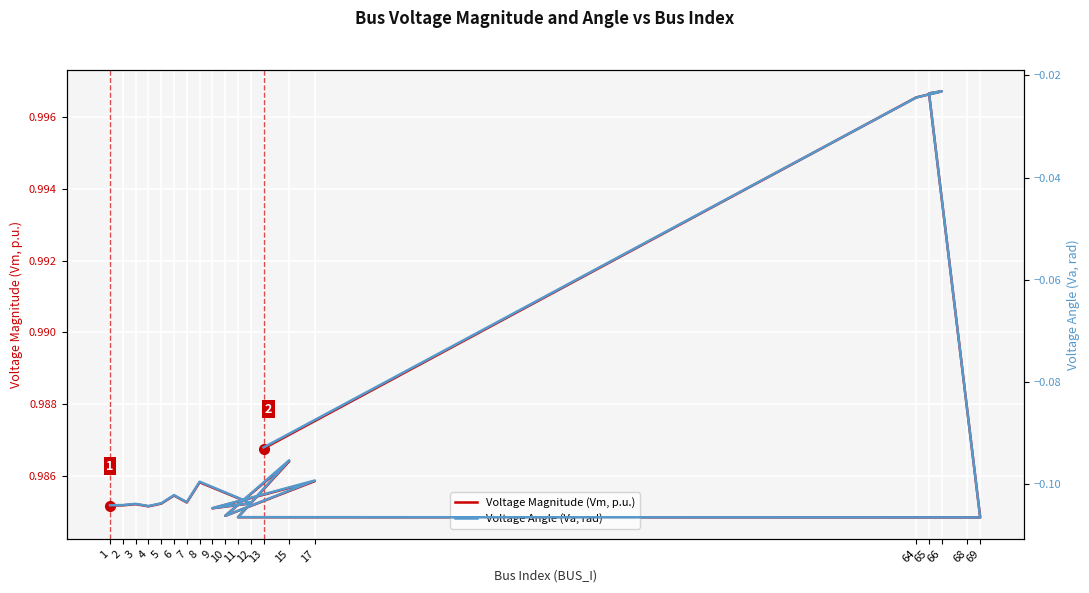

True or false: Voltage Angle (Va, rad) and Voltage Magnitude (Vm, p.u.) cross at least once.

False